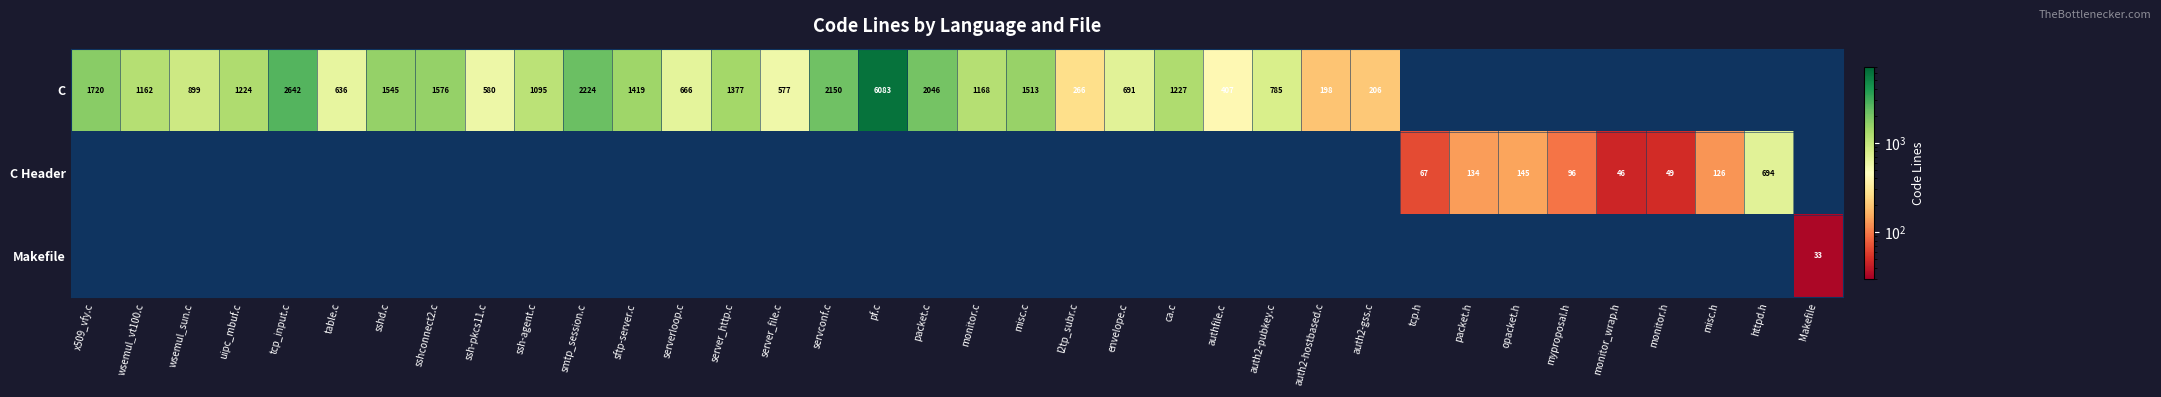

What is the sum of the C values at sftp-server.c and uipc_mbuf.c?

2643